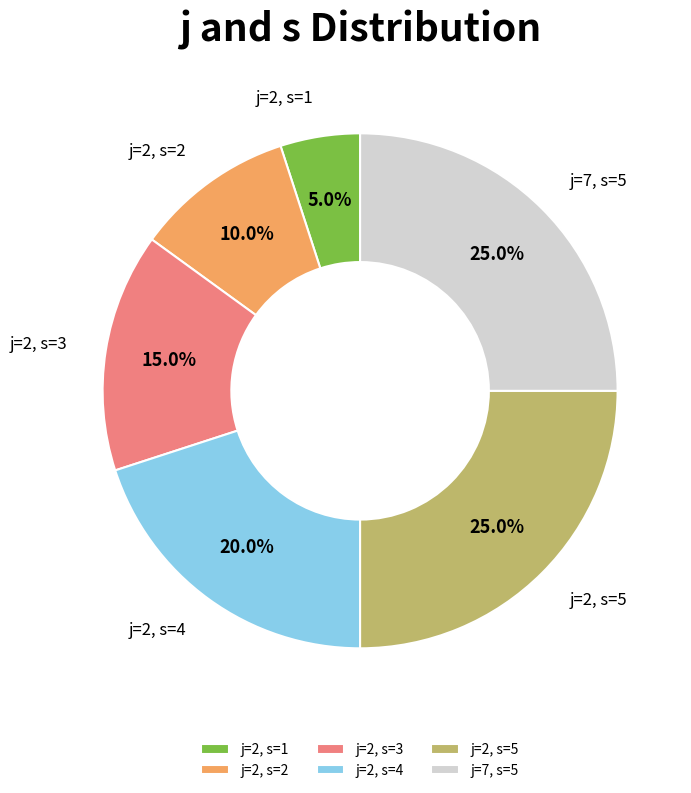

Count the number of slices in the pie.

6